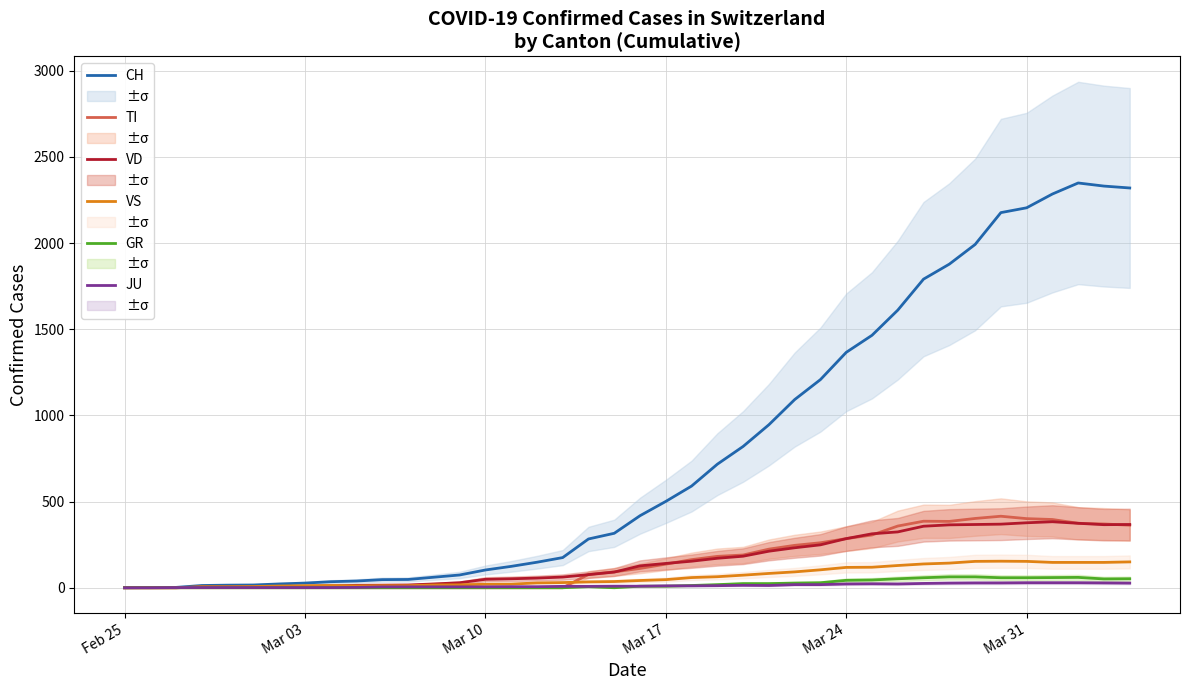

What is the highest value of the VS series?

154